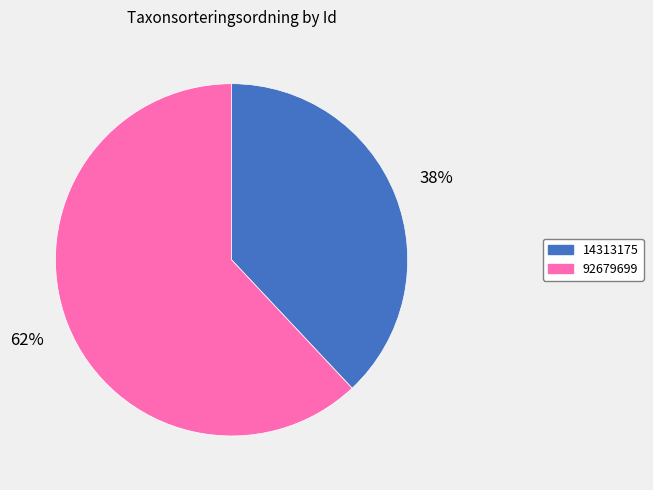

Rank the categories by value from highest to lowest.

92679699, 14313175